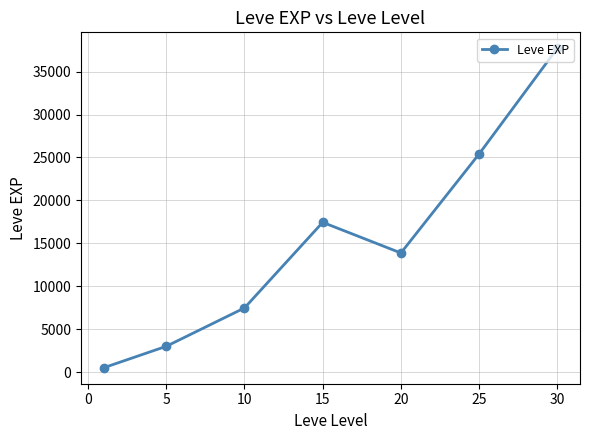

What is the value of the 7th point from the left?

37715.0